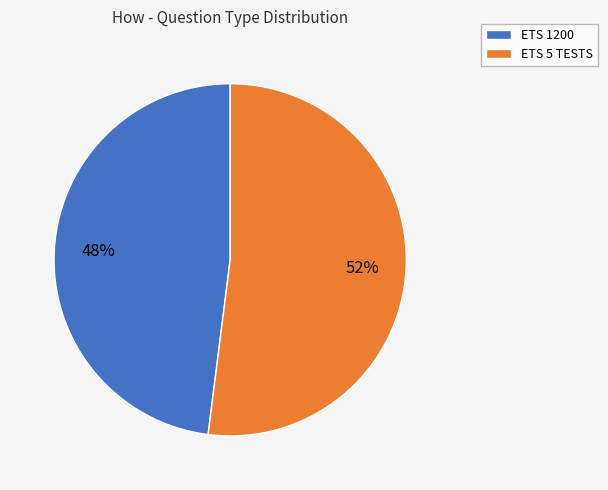

Which category accounts for the majority?

ETS 5 TESTS